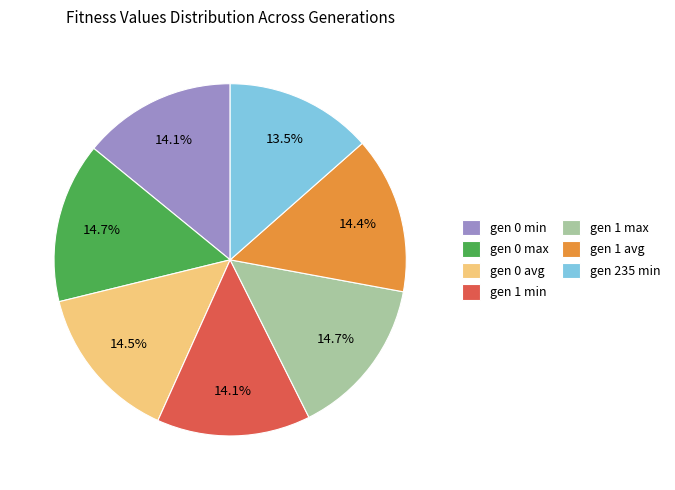

Does gen 1 min account for over 50% of the chart?

No